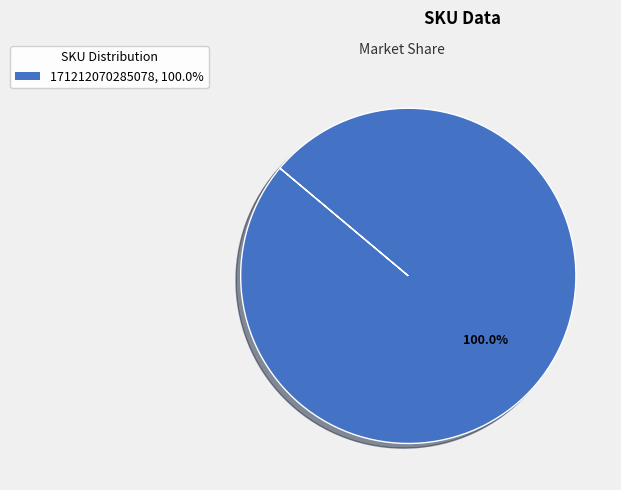

Is there a majority slice in this chart?

Yes